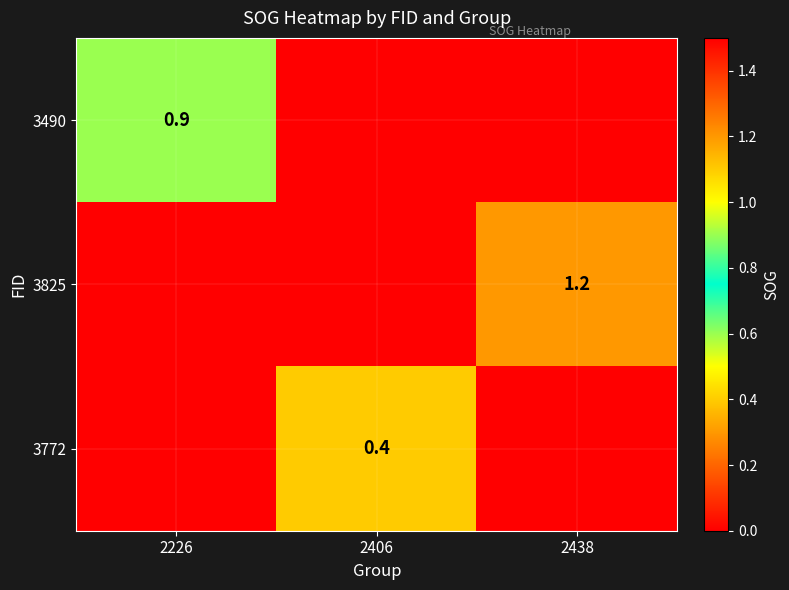

True or false: 3490 has a value of 0.4 at 2226.

False